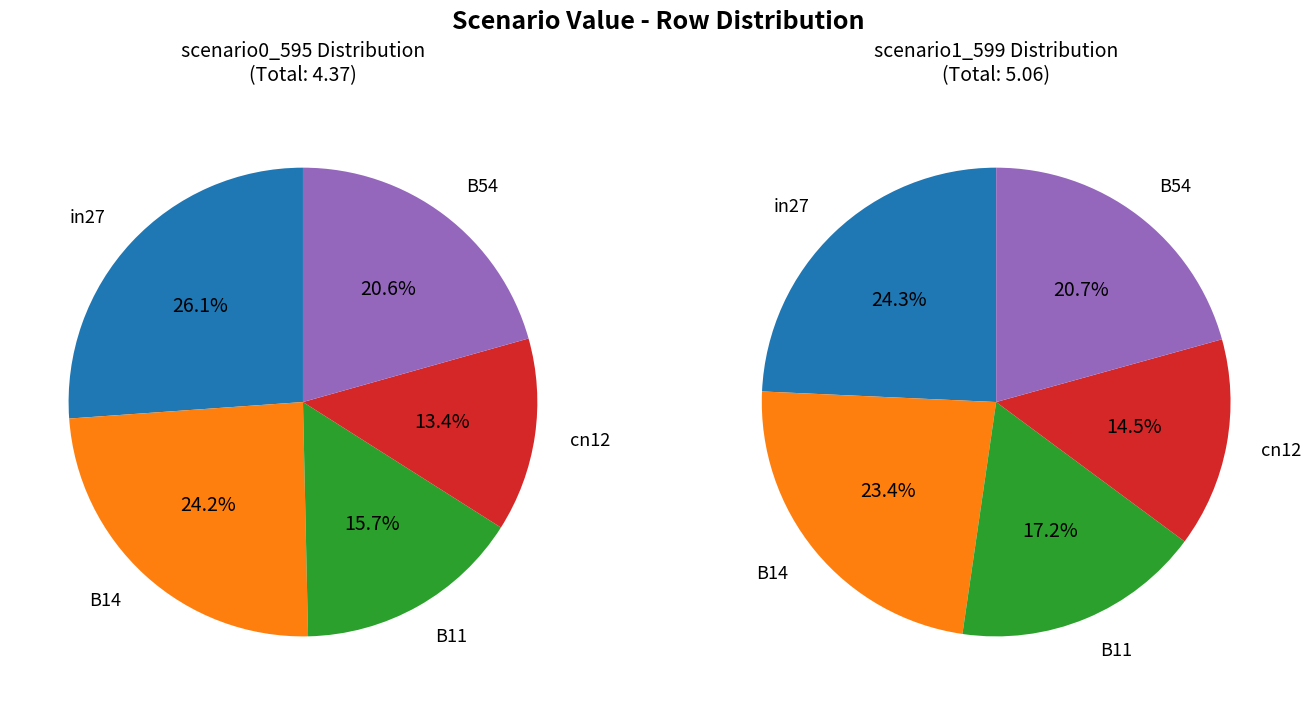

Is it true that B54 is 9% of the pie?

False